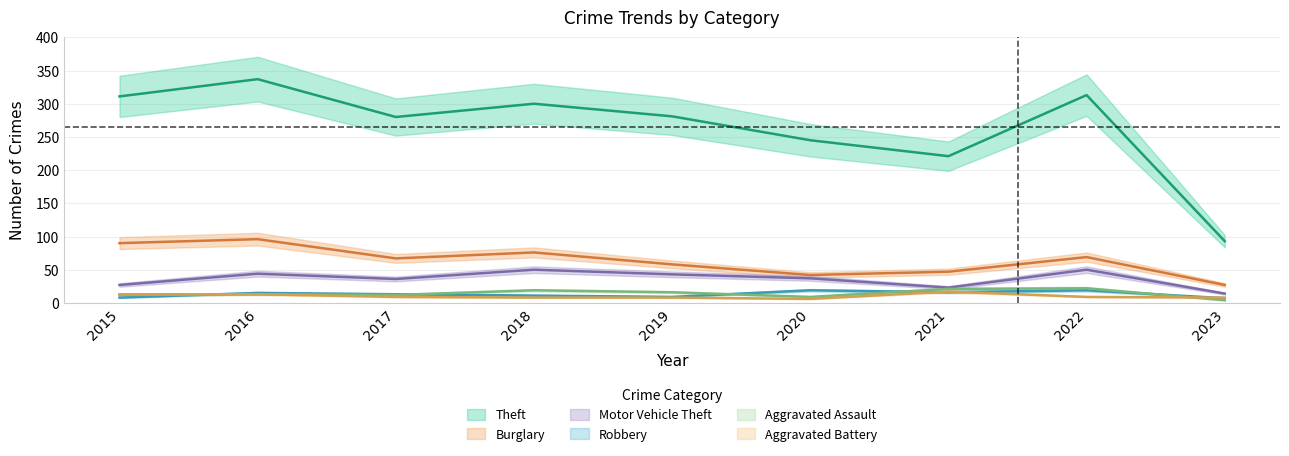

Between 2021 and 2019, which is larger?

2019